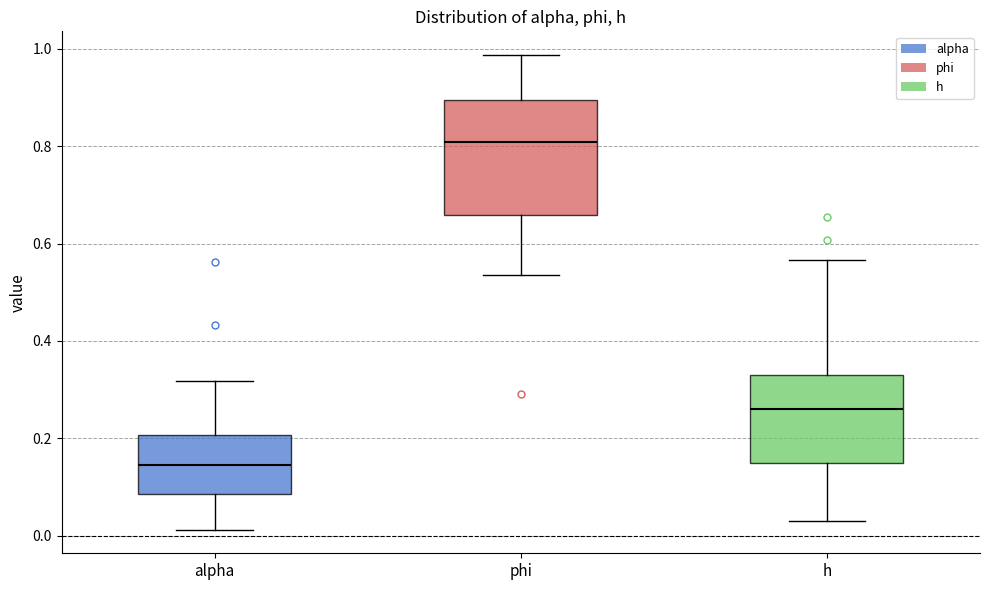

Comparing the boxes themselves (not the whiskers), which one is the tallest?

phi